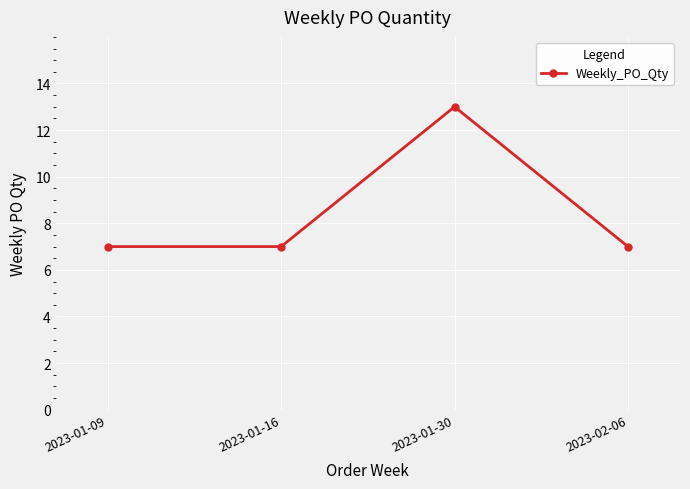

Approximately how many times larger is the value at 2023-01-16 compared to 2023-02-06?

1.0